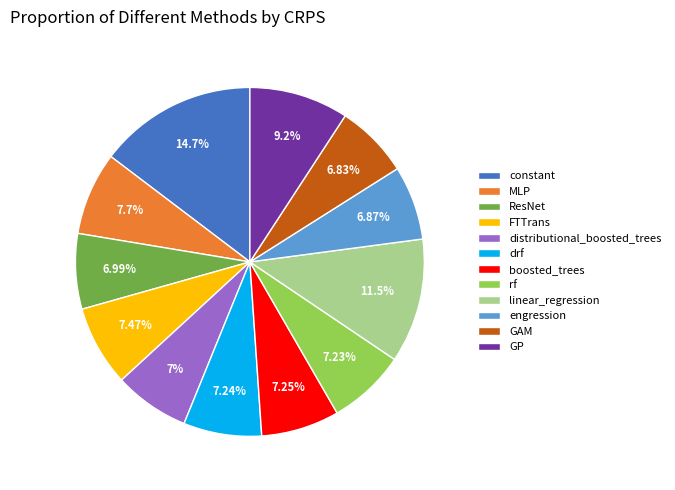

Count the number of slices in the pie.

12